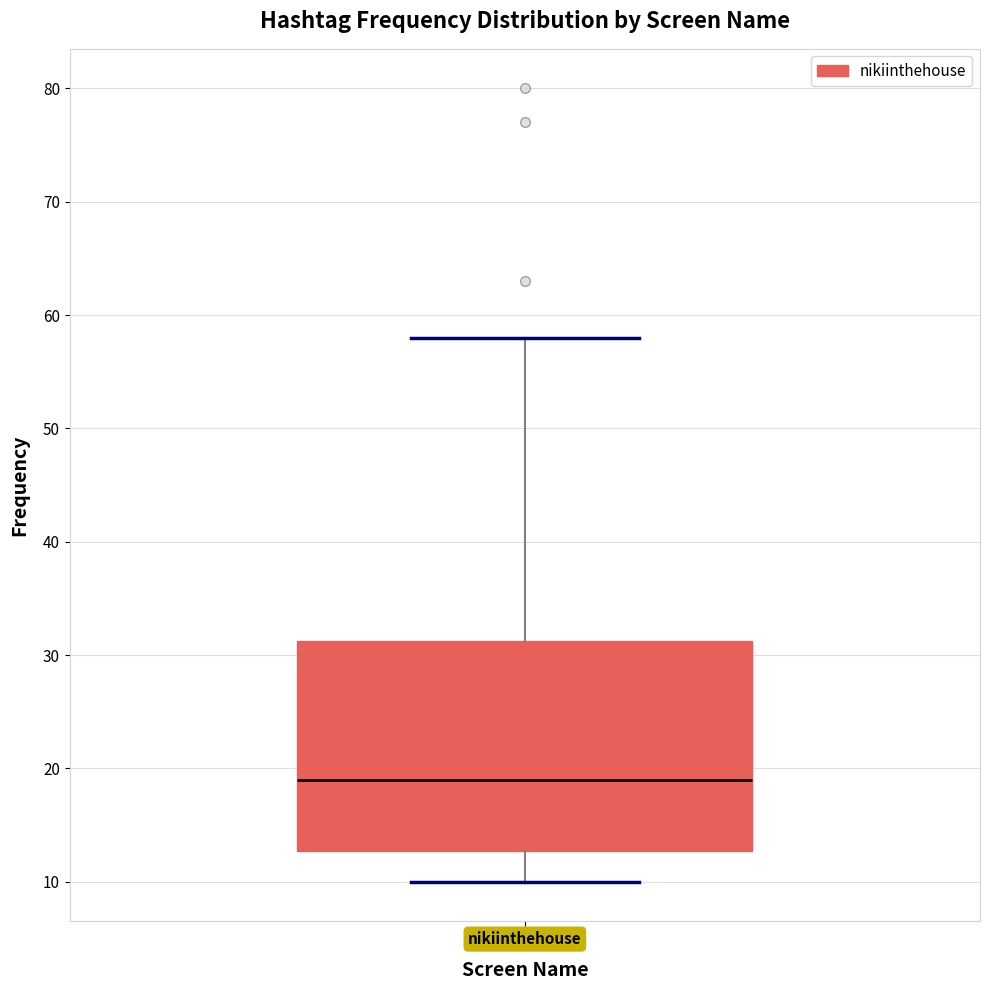

Read this box plot against the y-axis: the position of the median line, the range covered by the box, and the ends of both whiskers. The values are not printed on the chart, so give them approximately, as read against the axis.

median 19, box 13 to 31, whiskers 10 to 58